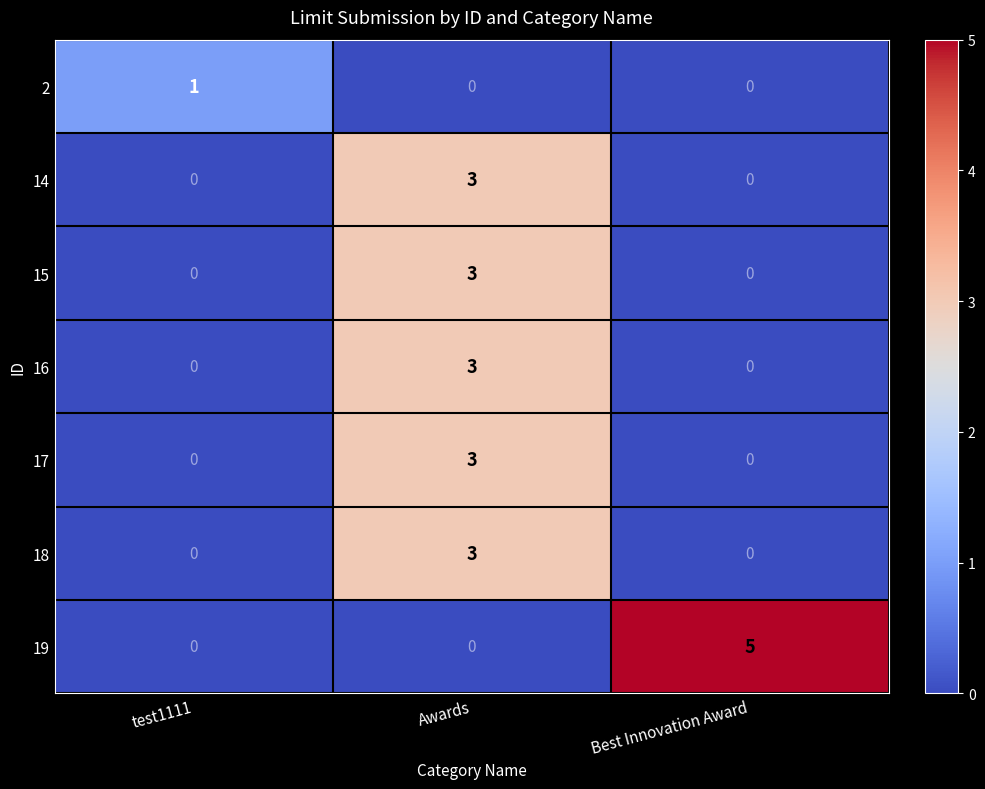

At which category is the sum across all series the highest?

Awards